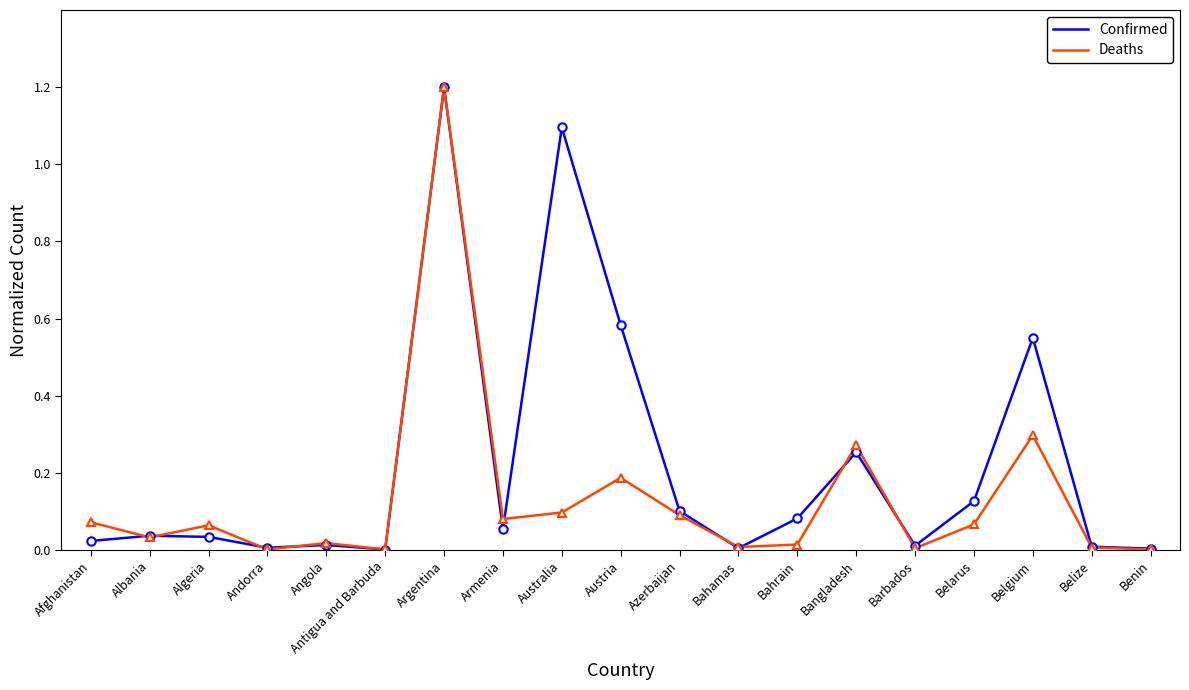

At which category is the sum across all series the highest?

Argentina